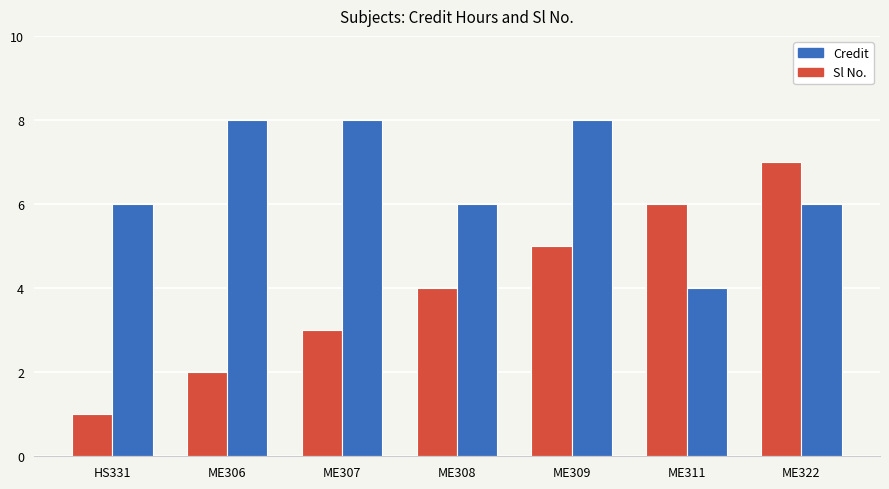

Reading left to right, extract all data points from this chart.

Sl No.: HS331=1	ME306=2	ME307=3	ME308=4	ME309=5	ME311=6	ME322=7
Credit: HS331=6	ME306=8	ME307=8	ME308=6	ME309=8	ME311=4	ME322=6